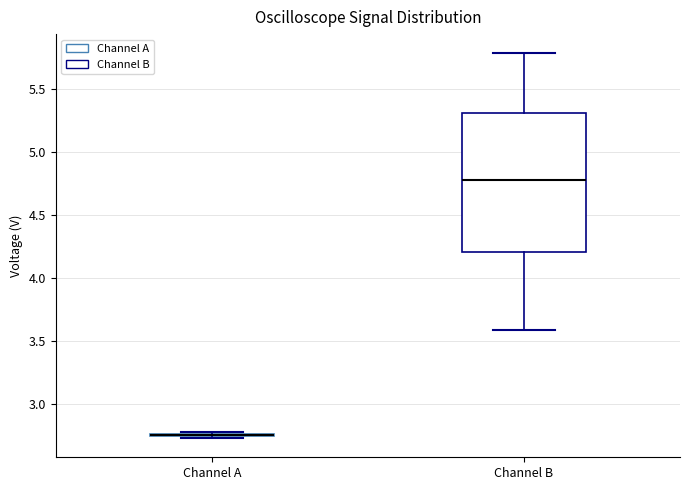

Reading left to right, transcribe this box plot: for each box, give where its median line is, the range the box spans, and where its two whiskers end, as read against the y-axis. The values are not printed on the chart, so give them approximately, as read against the axis.

Channel A: box collapsed to a line at 2.75, whiskers 2.75 to 2.80
Channel B: median 4.80, box 4.20 to 5.30, whiskers 3.60 to 5.80